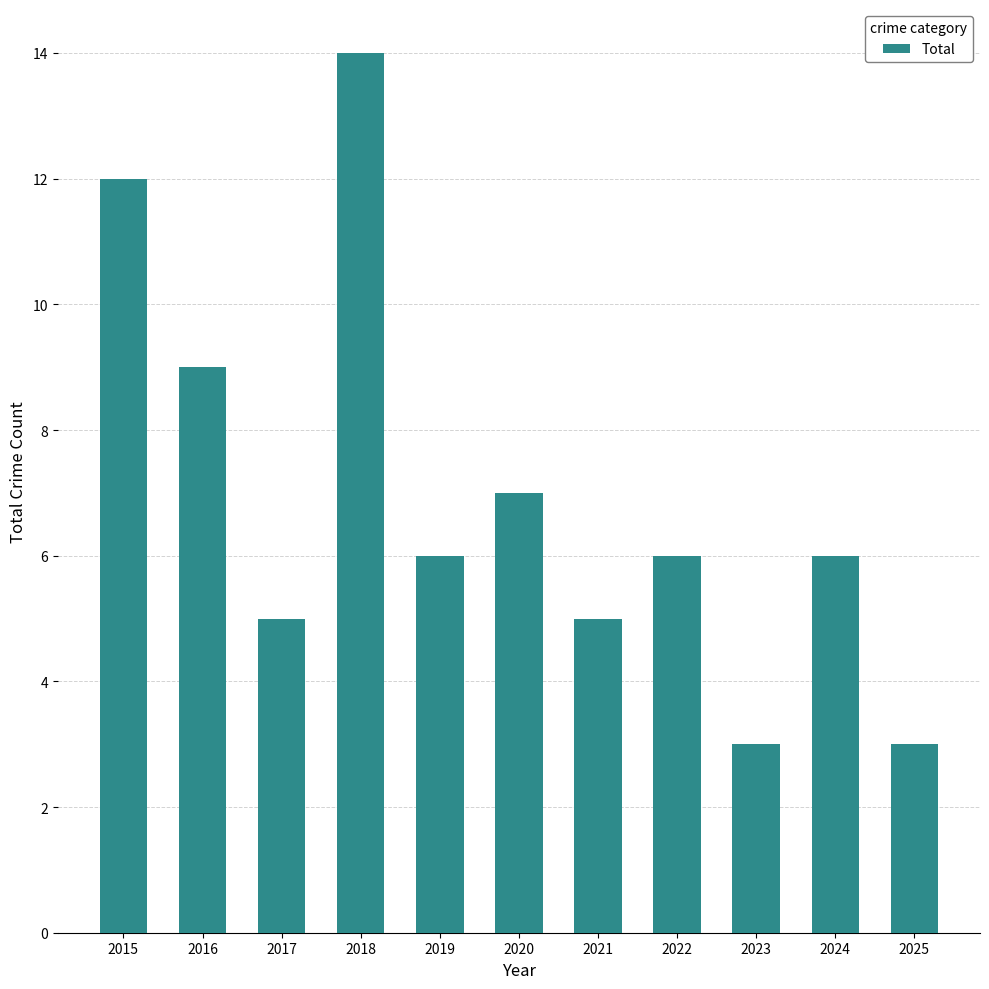

How many data points does each series have?

11